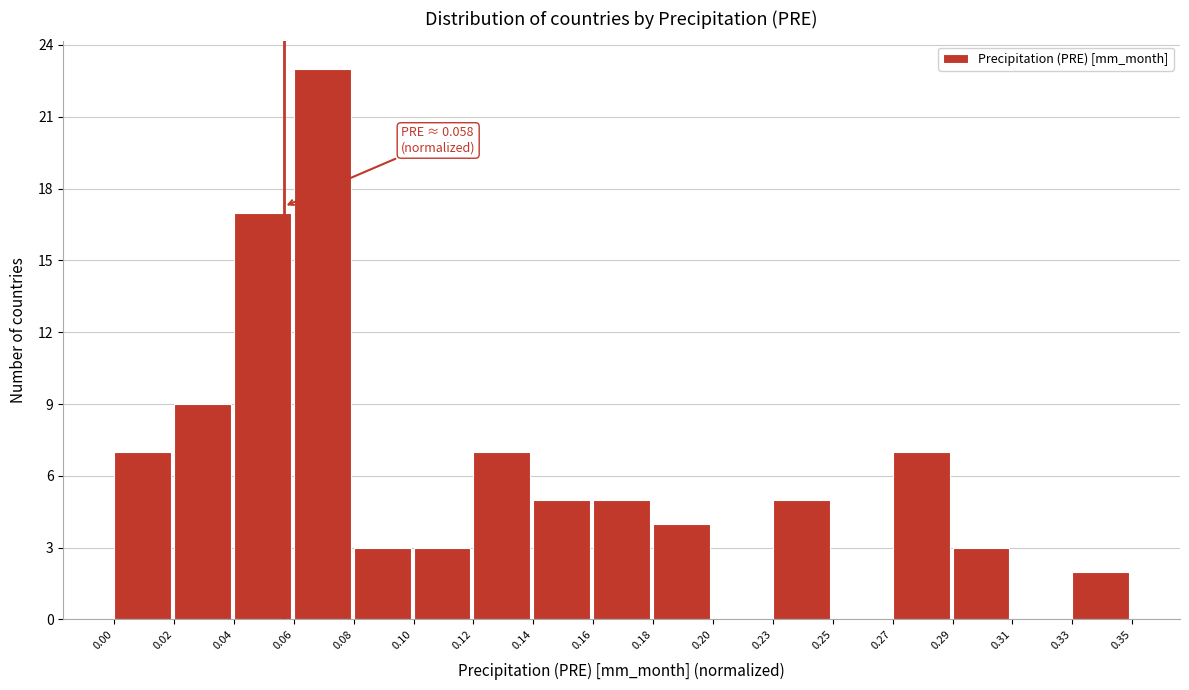

Reading left to right, extract all data points from this chart.

0.00=7	0.02=9	0.04=17	0.06=23	0.08=3	0.10=3	0.12=7	0.14=5	0.16=5	0.18=4	0.20=0	0.23=5	0.25=0	0.27=7	0.29=3	0.31=0	0.33=2